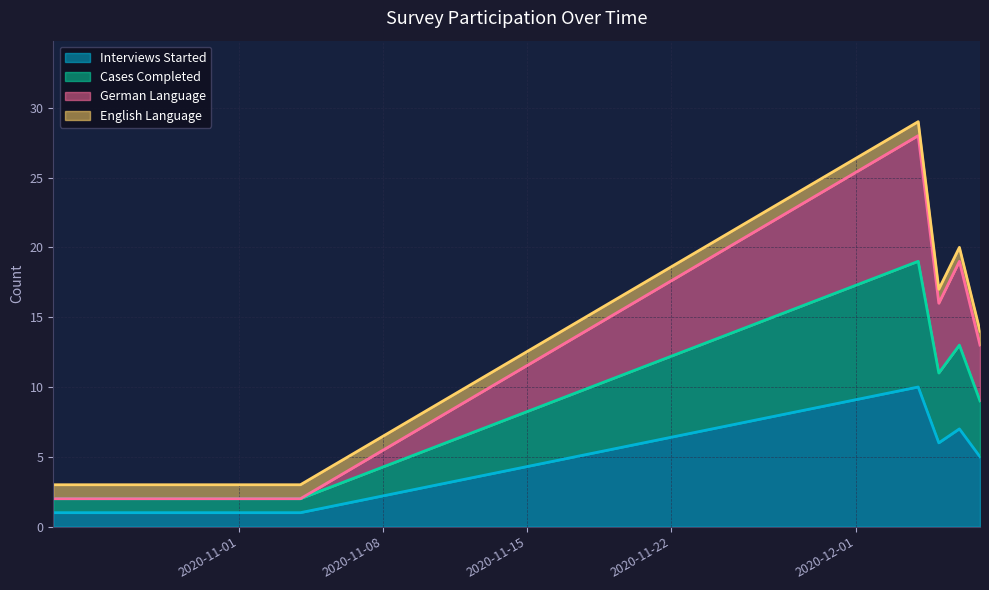

How many Cases Completed values are between 2 and 13?

7